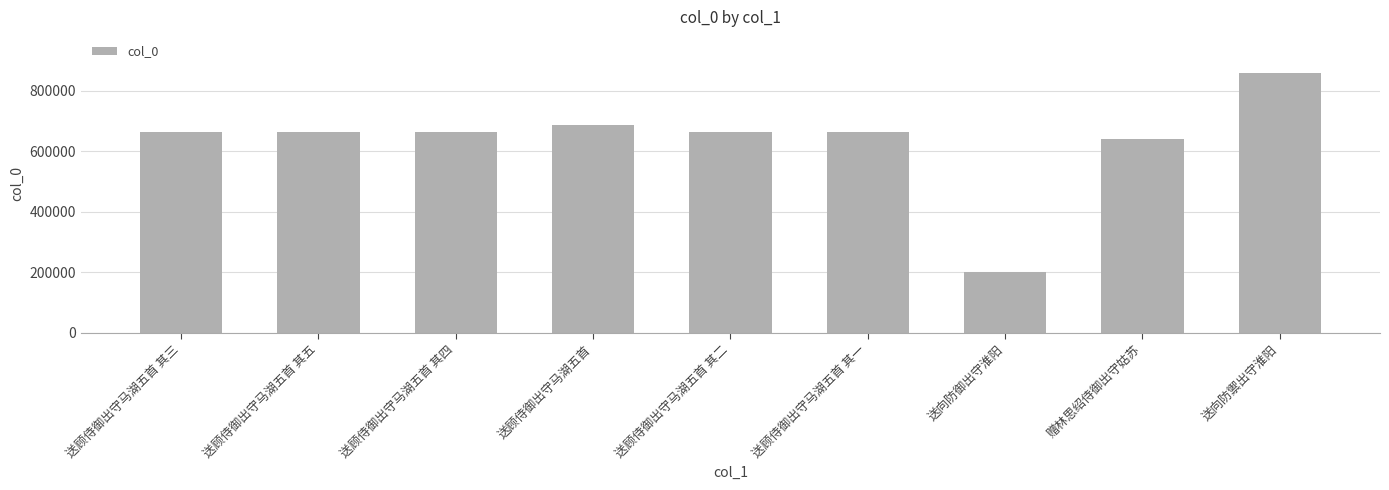

What is the label of the 1st bar from the right?

送向防禦出守淮阳